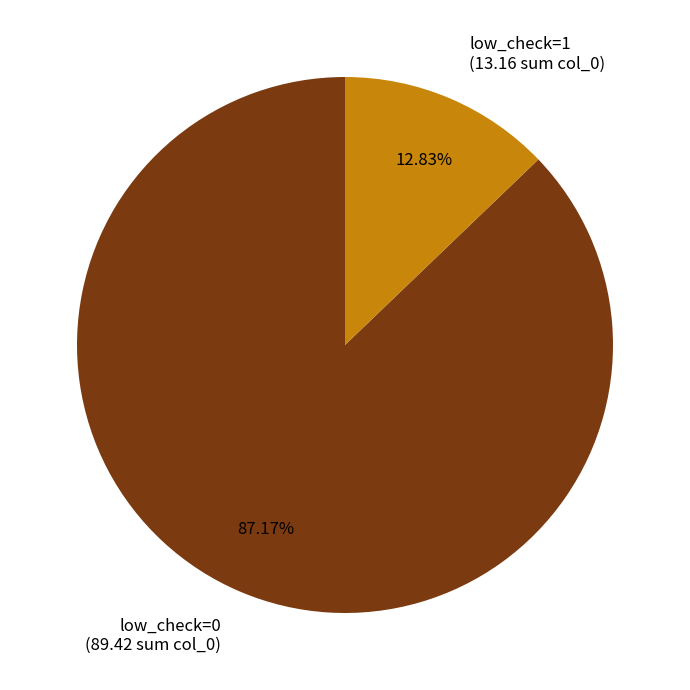

To the nearest percent, what is the difference between the largest and smallest slice percentages?

74%